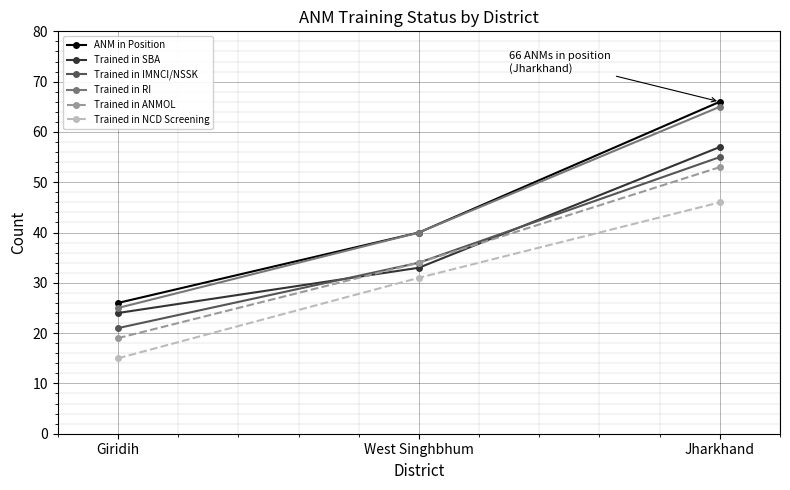

Is the value of Trained in SBA at Giridih greater than the value of Trained in ANMOL at West Singhbhum?

No